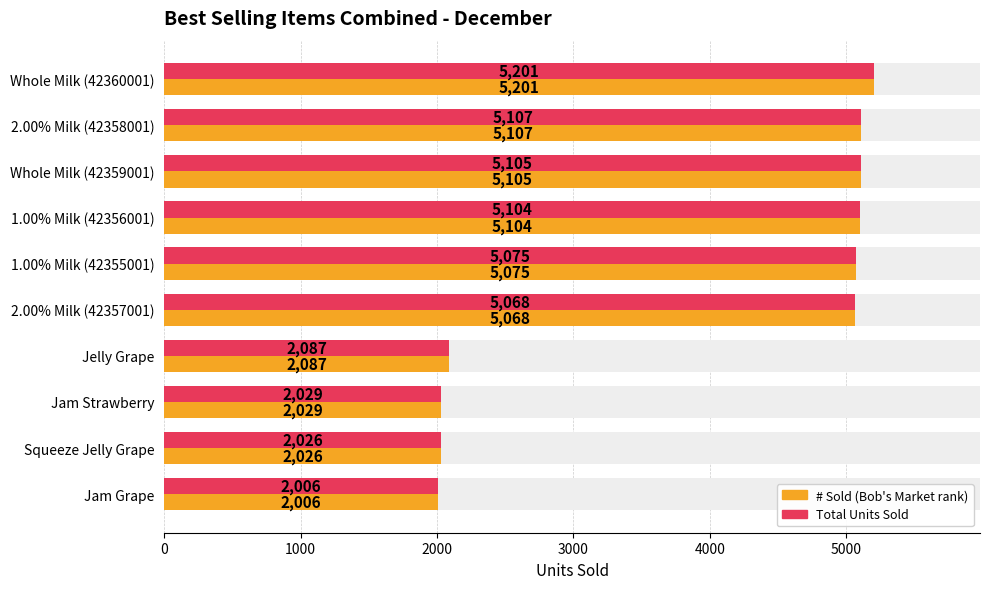

What is the approximate value of Total Units Sold at 1.00% Milk (42355001), to the nearest 100?

5100